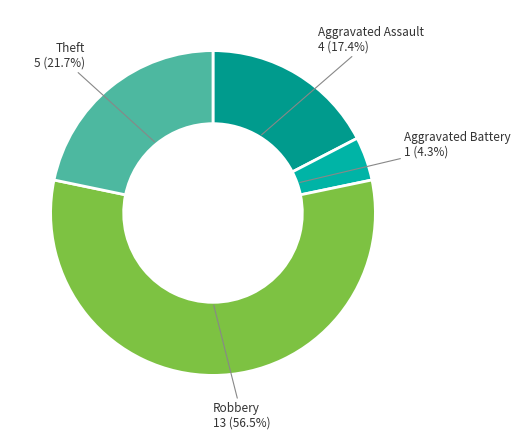

How much of the chart is everything except Aggravated Battery?

95.7%